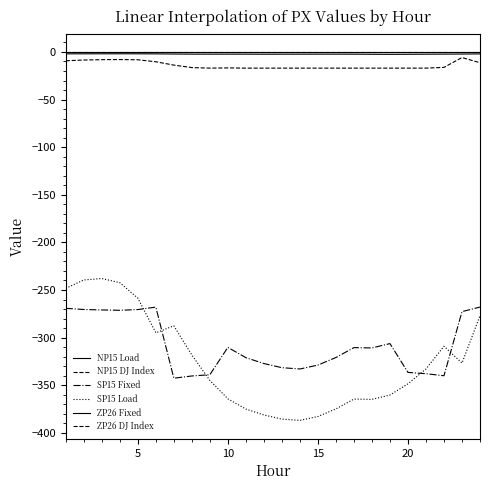

Does the chart have visible grid lines?

No